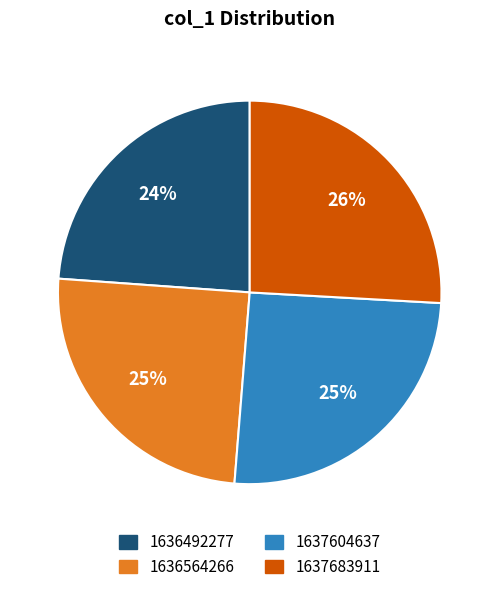

To the nearest percent, what portion does 1636564266 represent?

25%